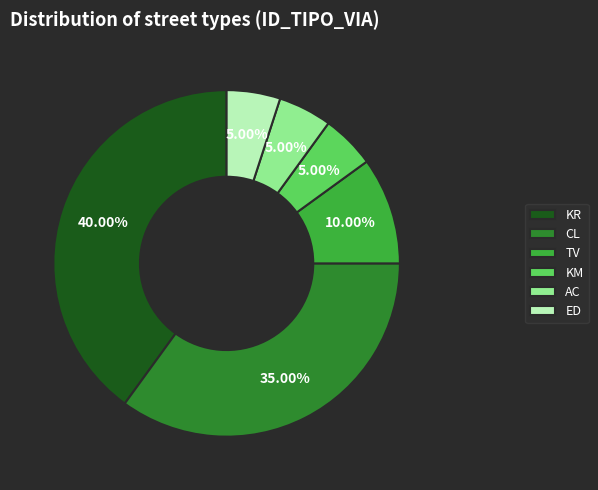

What percentage is NOT represented by AC?

95.0%